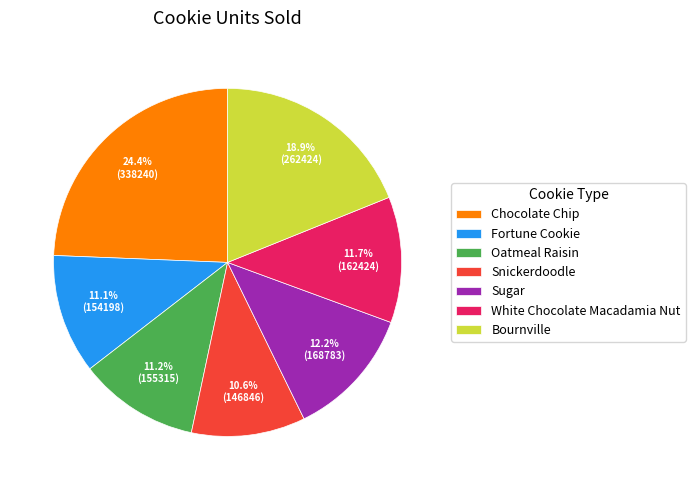

Count the number of slices in the pie.

7